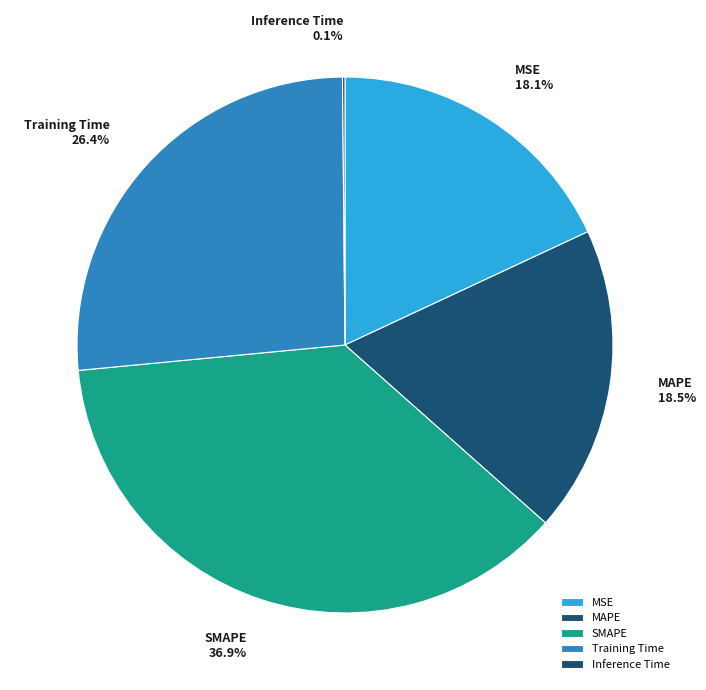

How much of the chart is everything except MAPE?

81.5%